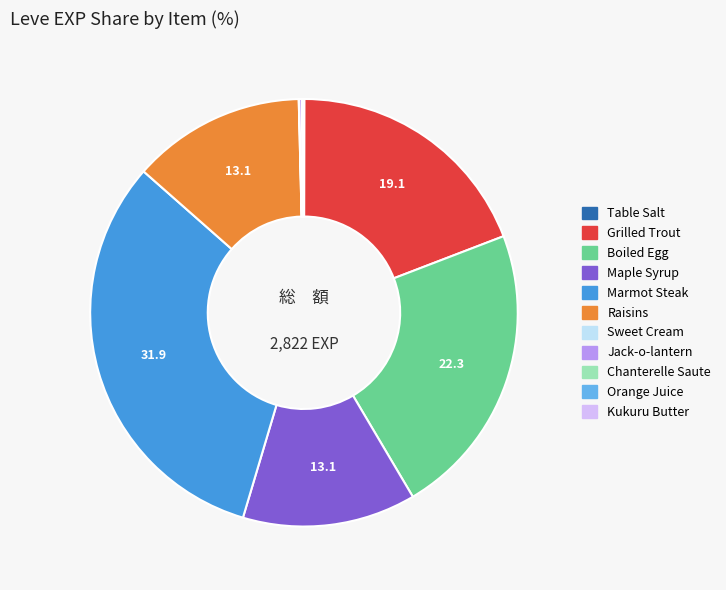

Is there a majority slice in this chart?

No